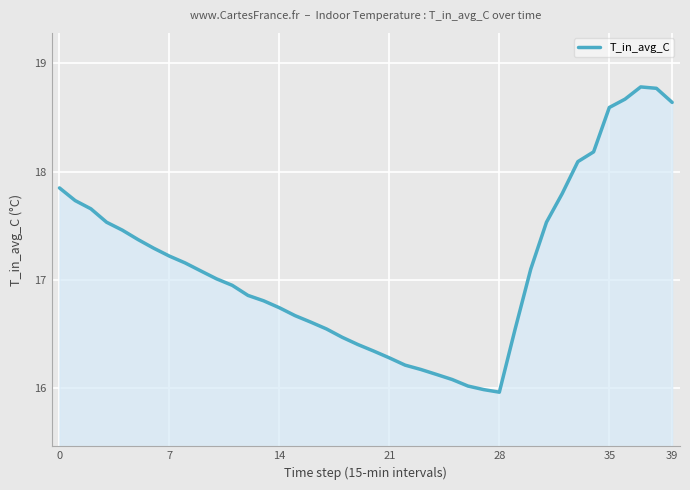

What is the minimum value shown in the chart?

16.0